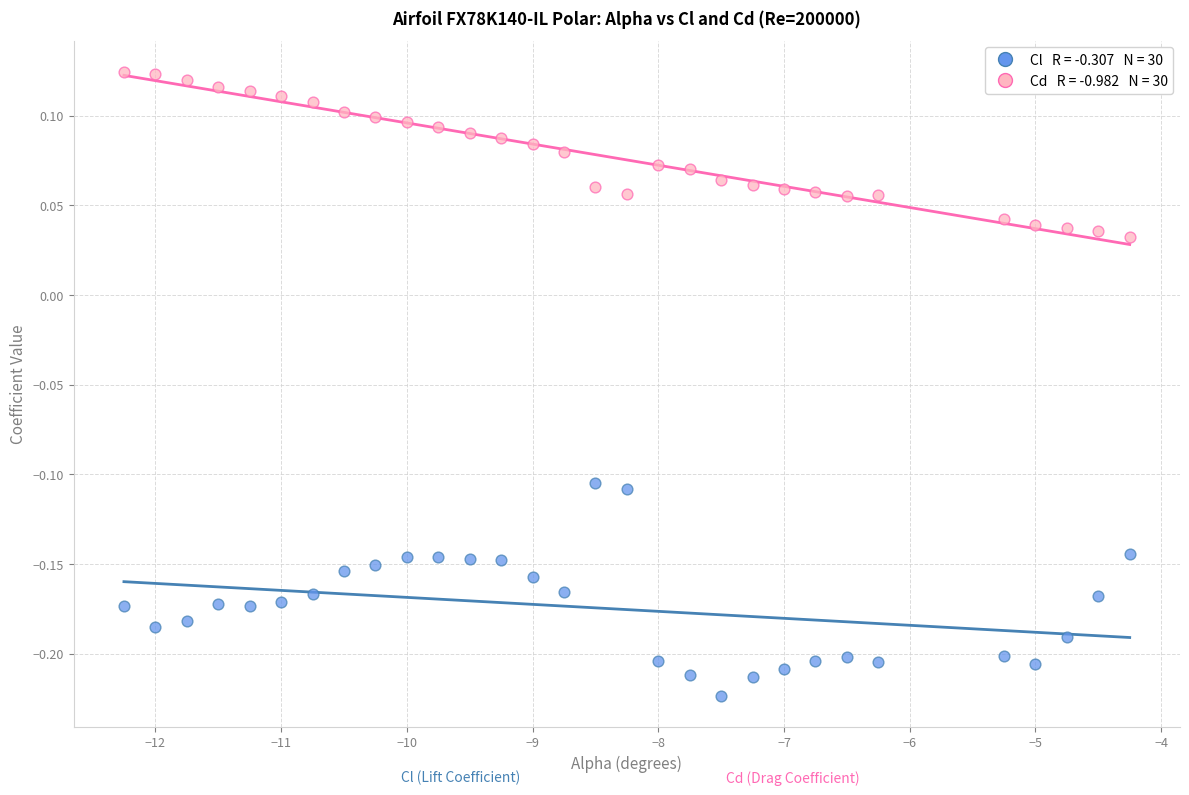

Across all data points, what is the range of Y values (max minus min)?

0.3